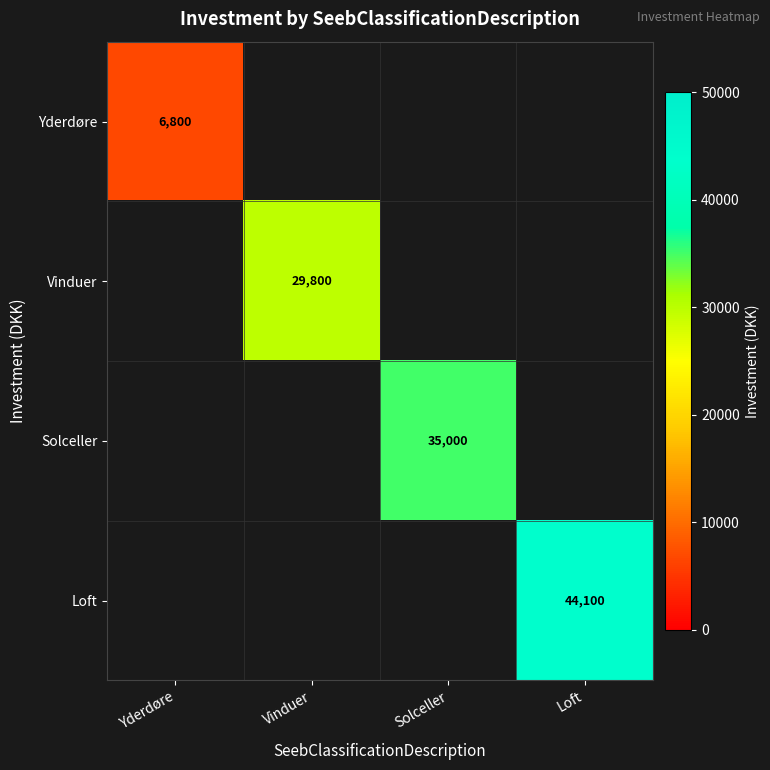

How many distinct data groups are displayed?

4